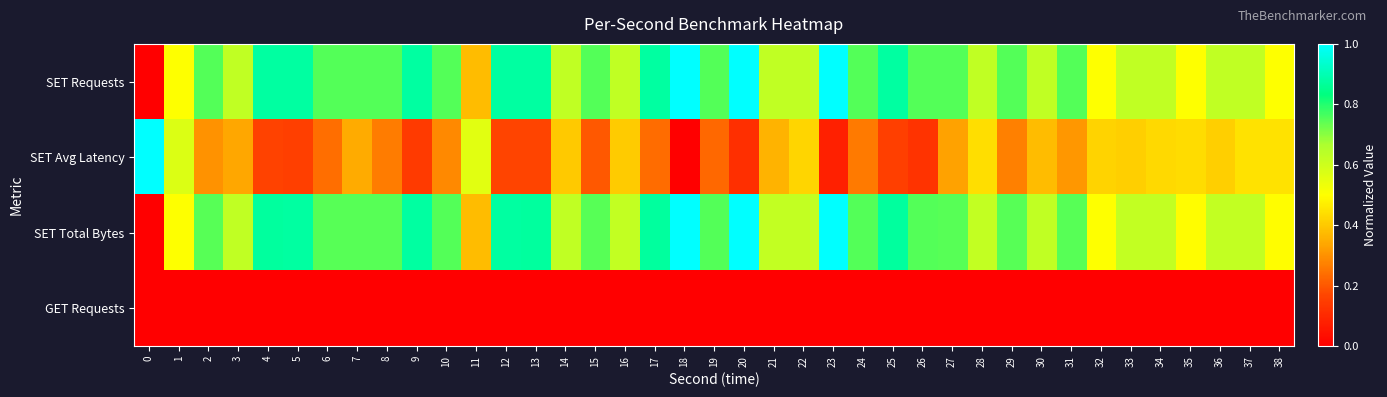

Which series has the widest spread of values?

SET Requests